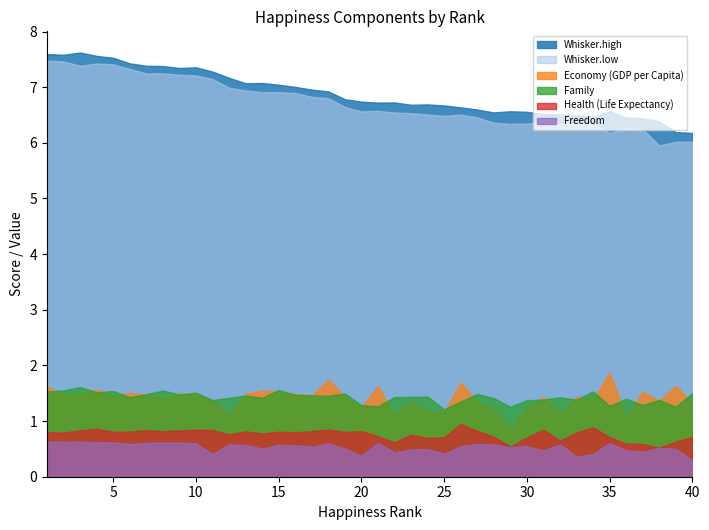

What is the difference between the Family values at 16 and 28?

0.1